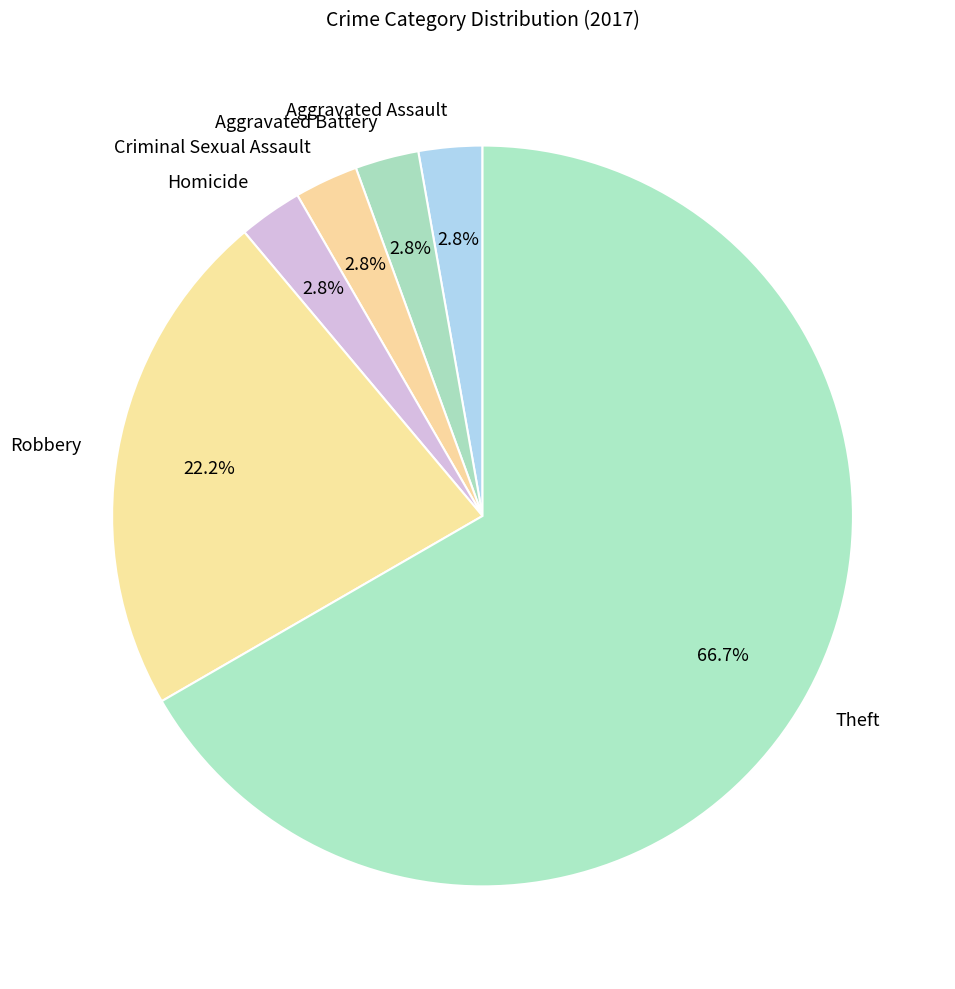

How much of the chart is everything except Aggravated Battery?

97.2%